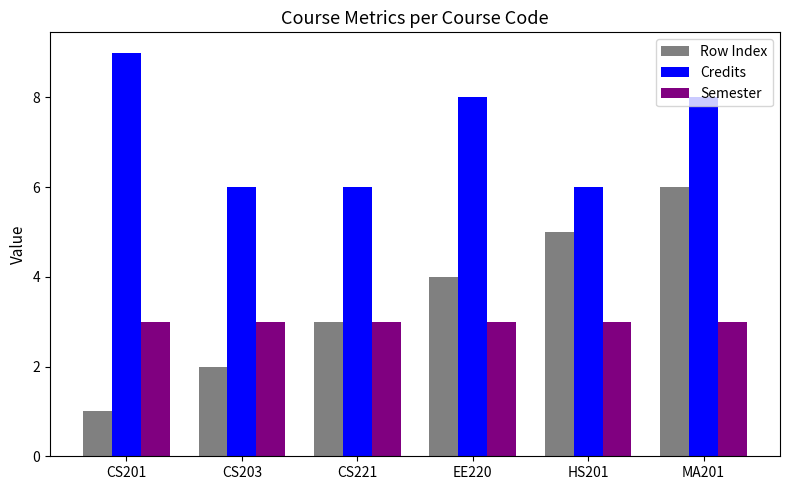

Reading left to right, what are all the values shown in this chart?

Row Index: 1	2	3	4	5	6
Credits: 9	6	6	8	6	8
Semester: 3	3	3	3	3	3